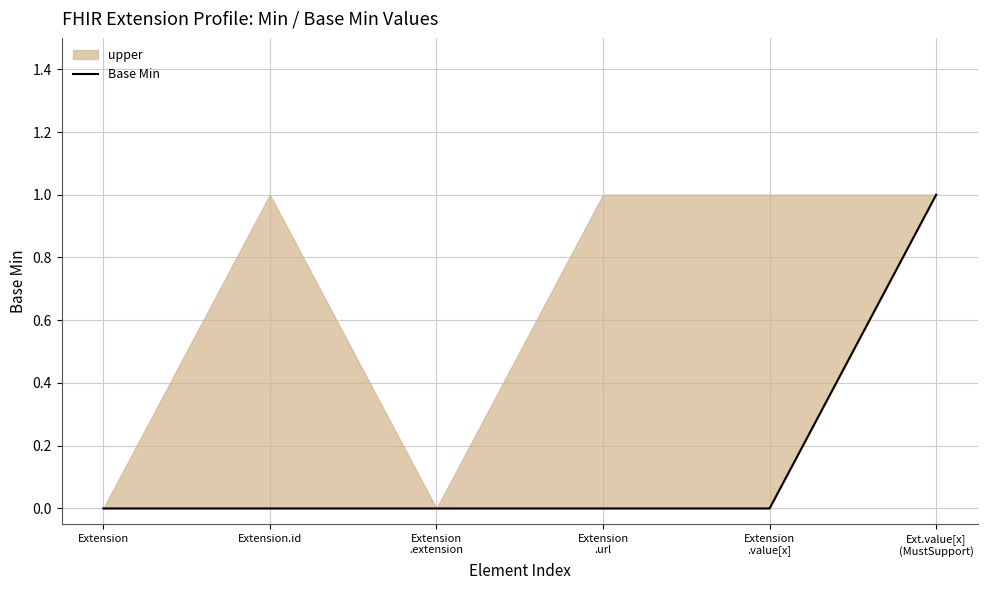

Which label corresponds to the largest value in the chart?

Ext.value[x]
(MustSupport)